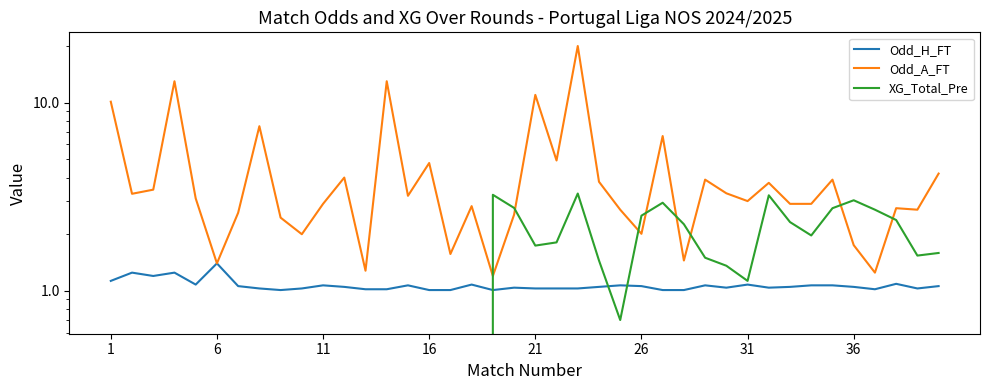

True or false: XG_Total_Pre has a value of 1.1 at 33.

False